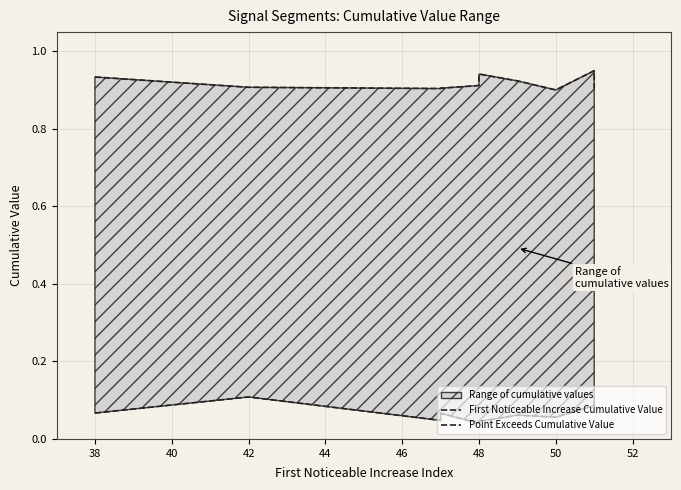

Reading left to right, what are all the values shown in this chart?

First Noticeable Increase Cumulative Value: 0.1	0.1	0.0	0.1	0.0	0.0	0.1	0.1	0.1	0.1
Point Exceeds Cumulative Value: 0.9	0.9	0.9	0.9	0.9	0.9	0.9	0.9	1.0	0.9